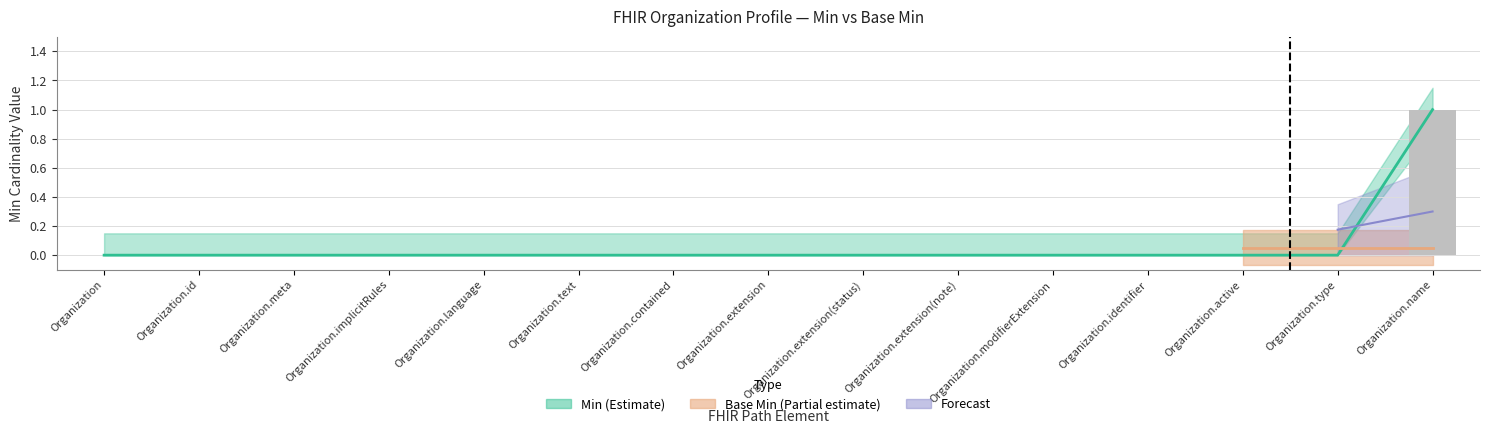

What is the highest value of the Min_upper series?

1